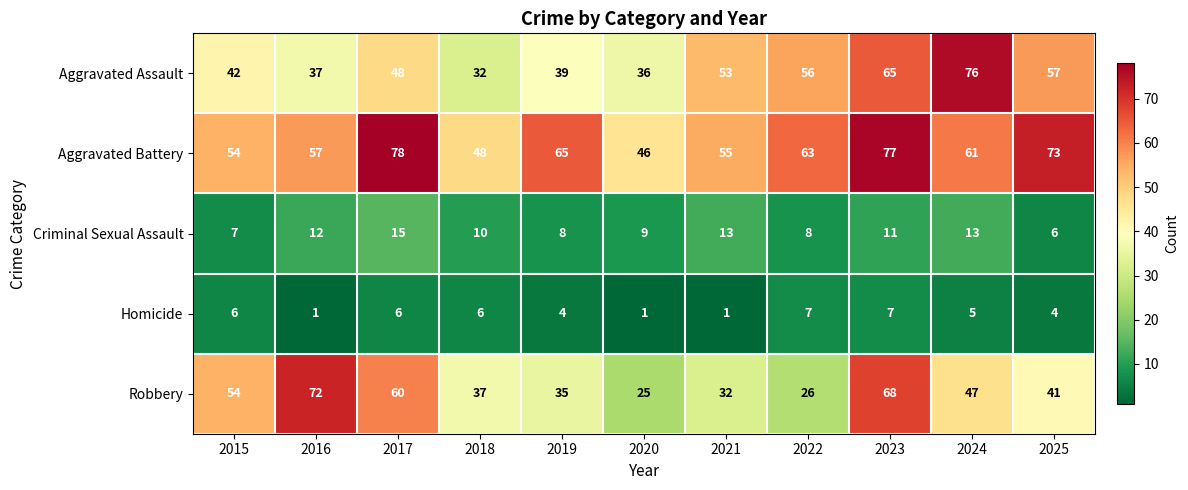

What is the difference between the Aggravated Battery values at 2025 and 2017?

5